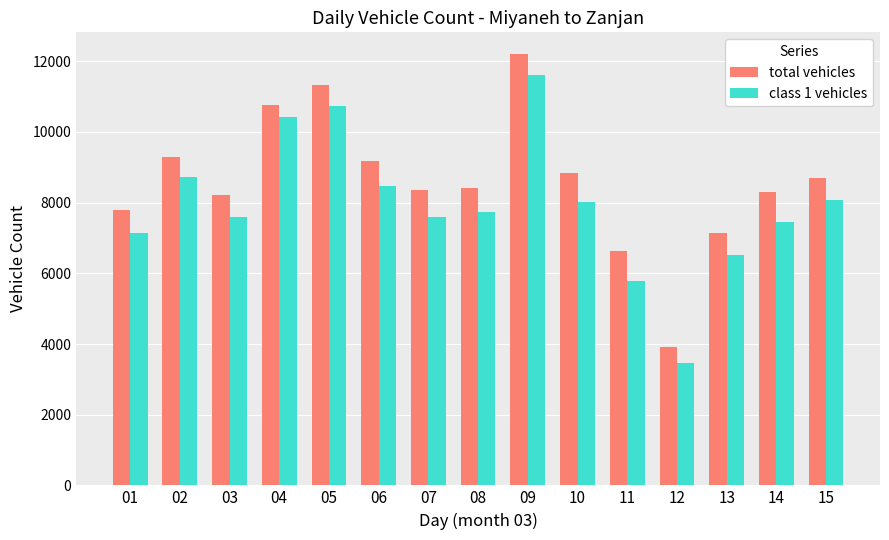

What is the spread (max minus min) of values at 01?

655